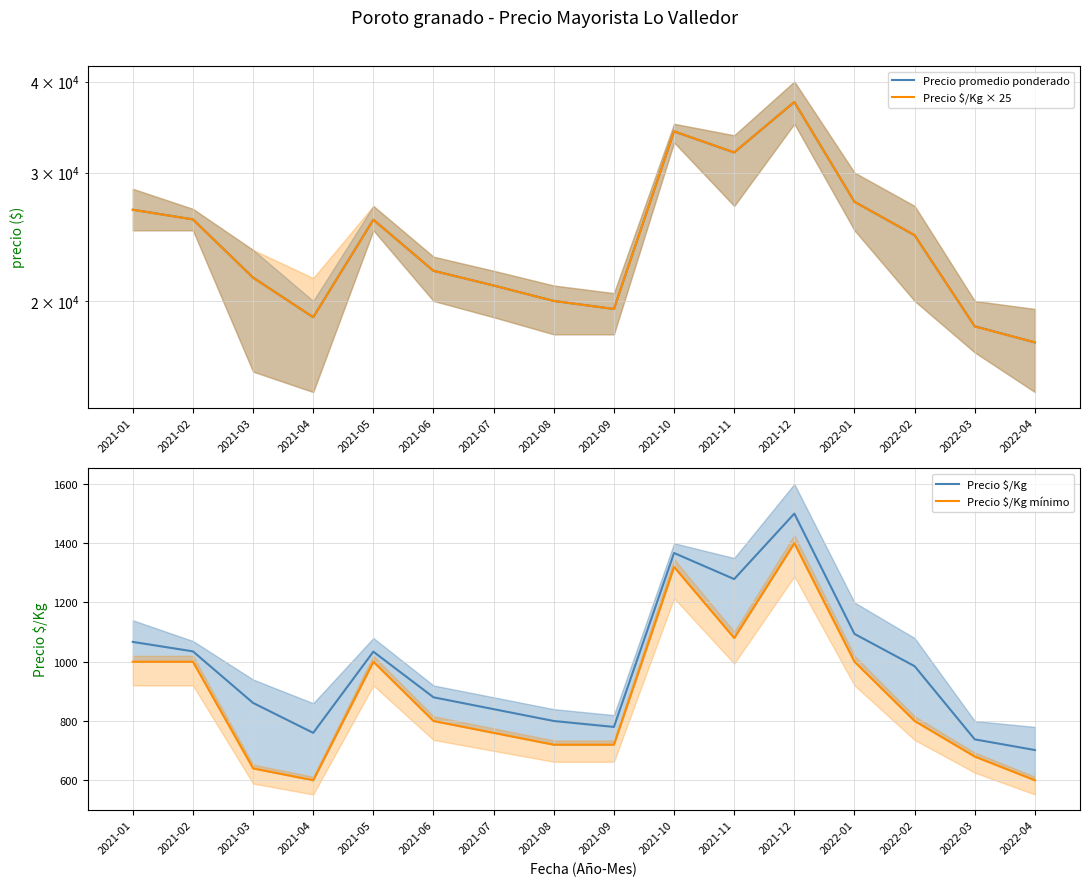

What is the spread (max minus min) of values at 2022-02?

23825